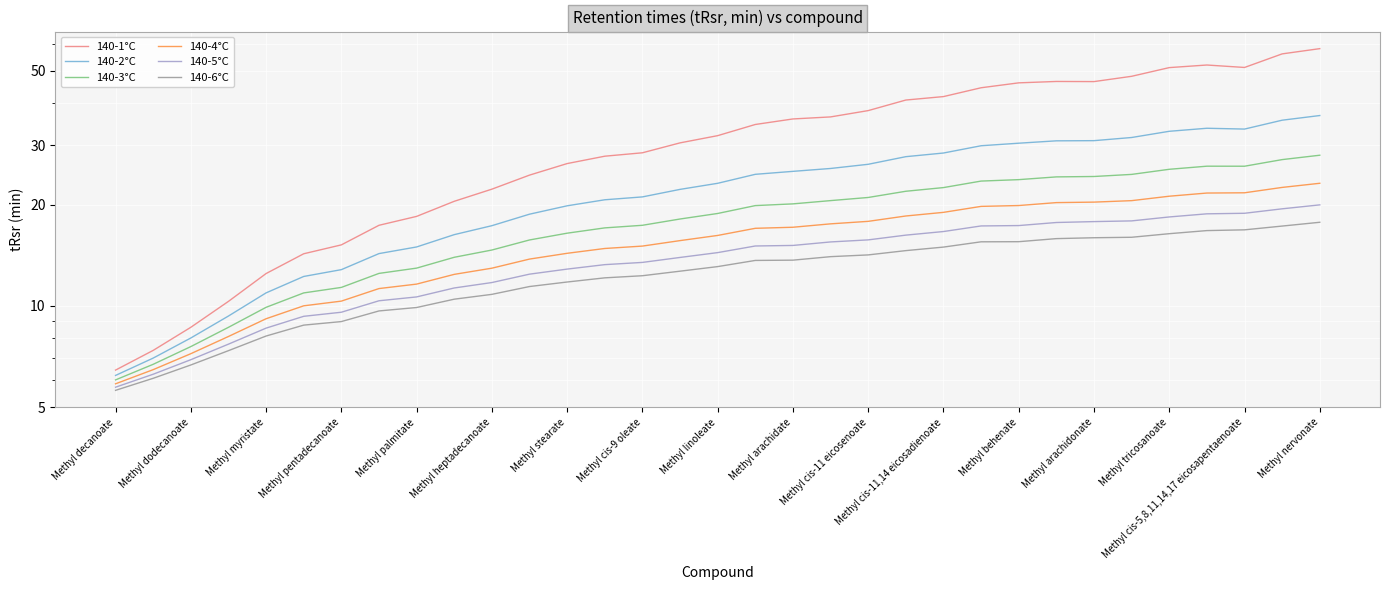

Is this an area chart (filled region under the line)?

No